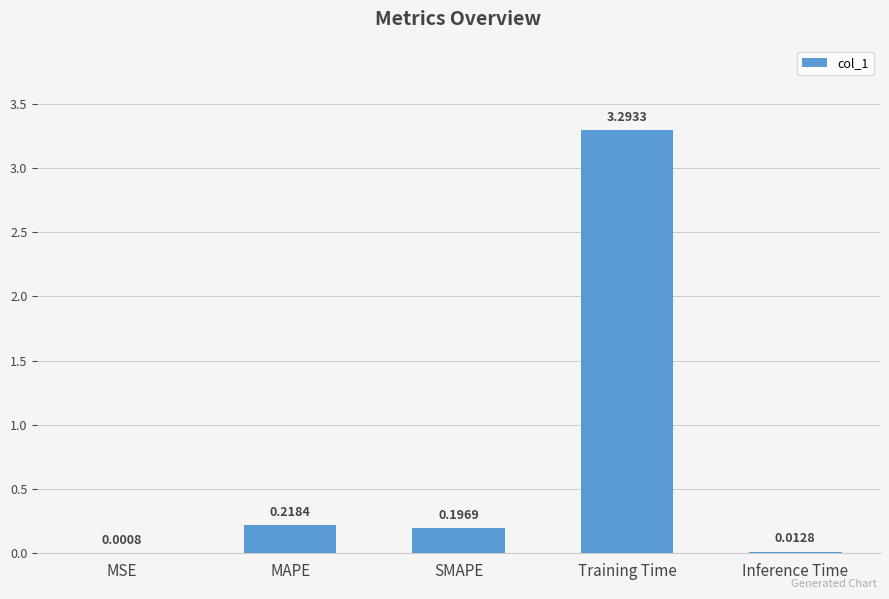

Between Inference Time and Training Time, which is larger?

Training Time